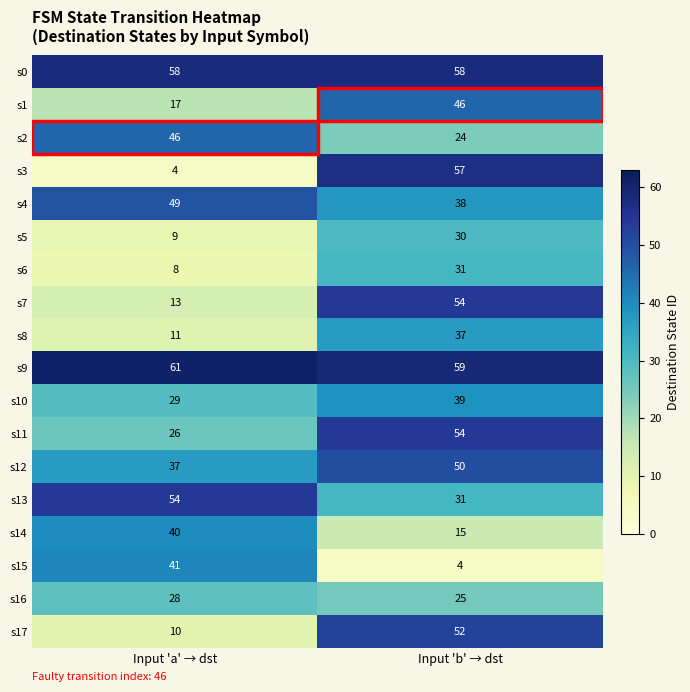

What is the difference between the maximum and minimum values in the s15 series?

37